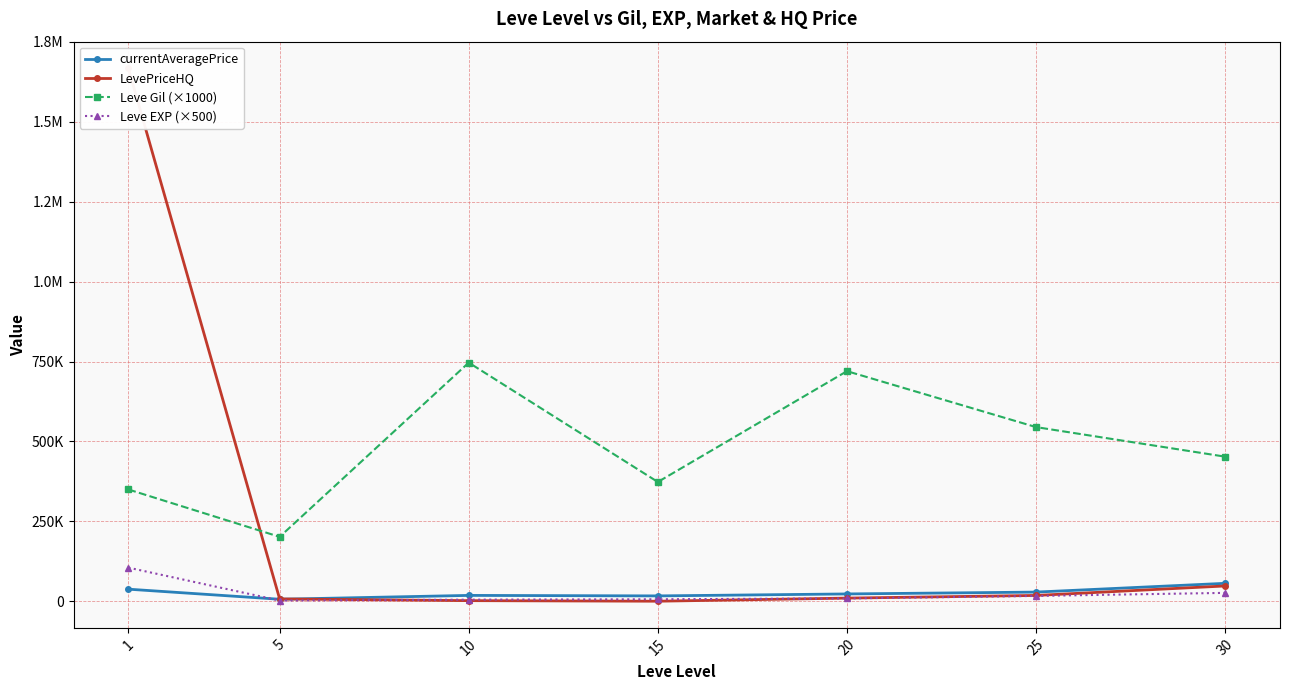

At 25, list the series in order from largest to smallest.

Leve Gil (×1000), currentAveragePrice, LevePriceHQ, Leve EXP (×500)